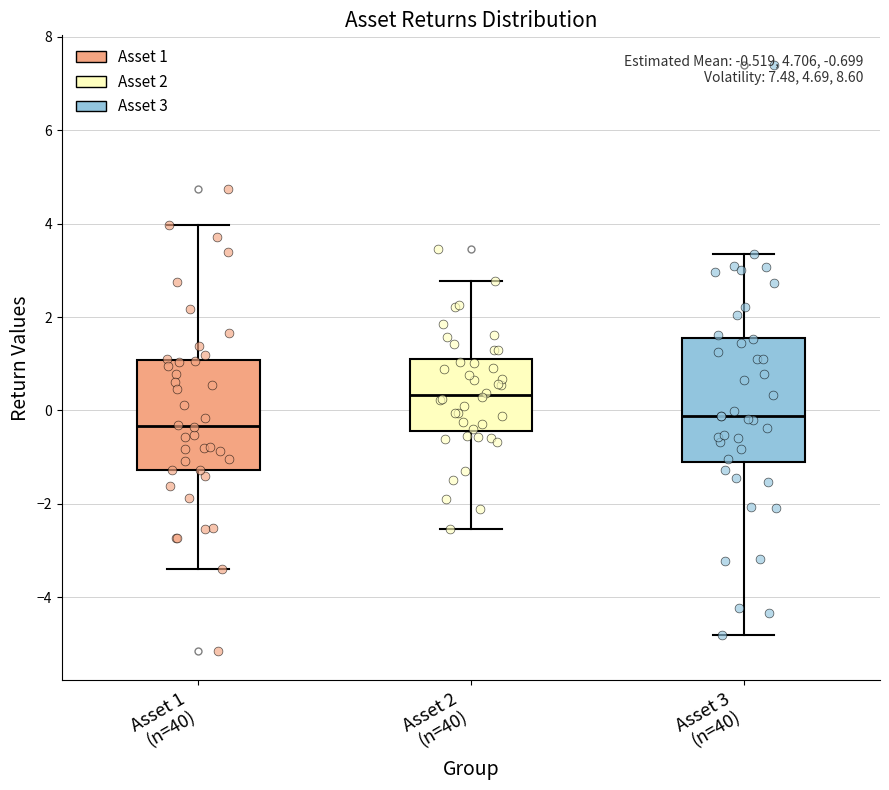

Which box's median line is the lowest?

Asset 1 (n=40)